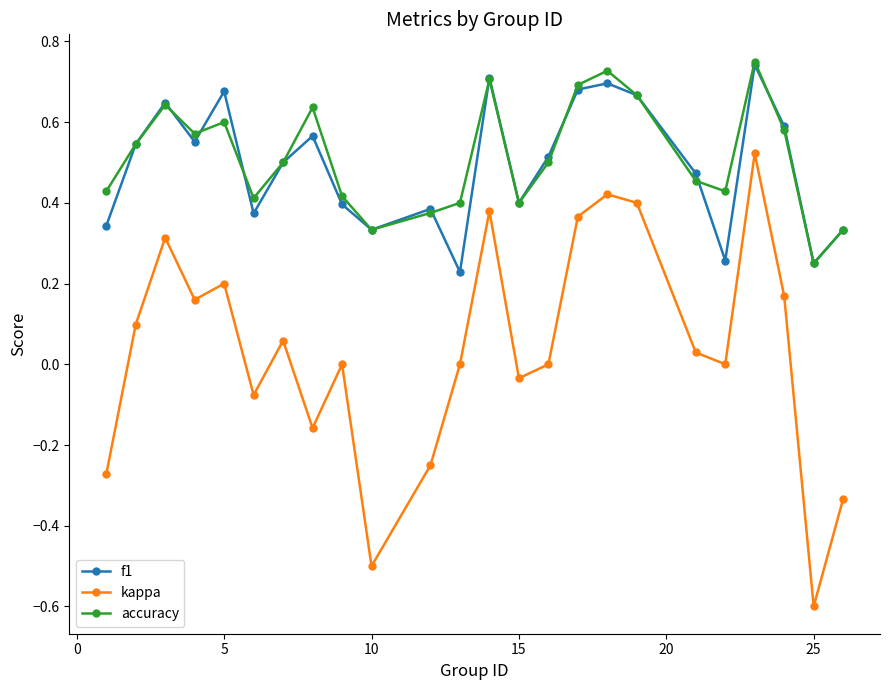

How many accuracy values are between 0 and 1?

24